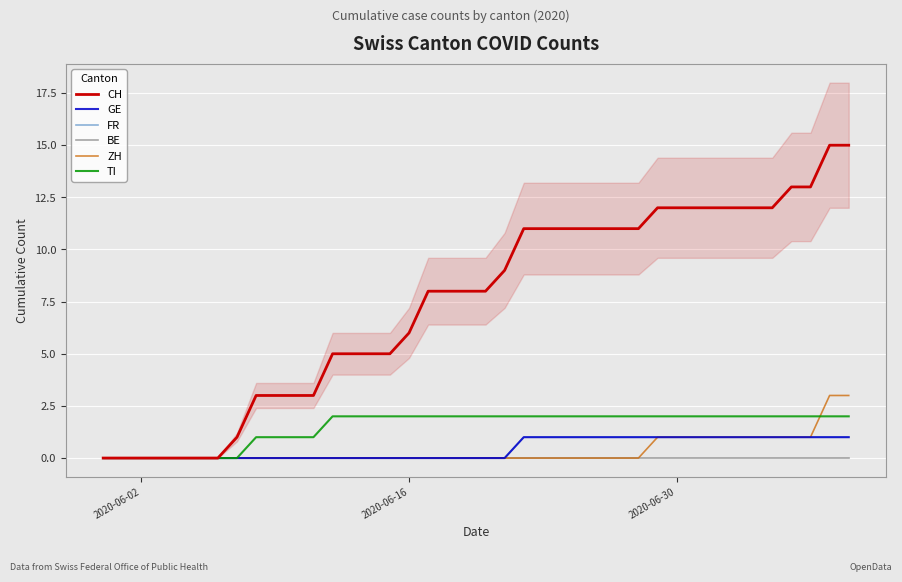

Reading left to right, what are all the values shown in this chart?

CH: 0	0	0	0	0	0	0	1	3	3	3	3	5	5	5	5	6	8	8	8	8	9	11	11	11	11	11	11	11	12	12	12	12	12	12	12	13	13	15	15
GE: 0	0	0	0	0	0	0	0	0	0	0	0	0	0	0	0	0	0	0	0	0	0	1	1	1	1	1	1	1	1	1	1	1	1	1	1	1	1	1	1
FR: 0	0	0	0	0	0	0	0	0	0	0	0	0	0	0	0	0	0	0	0	0	0	1	1	1	1	1	1	1	1	1	1	1	1	1	1	1	1	1	1
BE: 0	0	0	0	0	0	0	0	0	0	0	0	0	0	0	0	0	0	0	0	0	0	0	0	0	0	0	0	0	0	0	0	0	0	0	0	0	0	0	0
ZH: 0	0	0	0	0	0	0	0	0	0	0	0	0	0	0	0	0	0	0	0	0	0	0	0	0	0	0	0	0	1	1	1	1	1	1	1	1	1	3	3
TI: 0	0	0	0	0	0	0	0	1	1	1	1	2	2	2	2	2	2	2	2	2	2	2	2	2	2	2	2	2	2	2	2	2	2	2	2	2	2	2	2